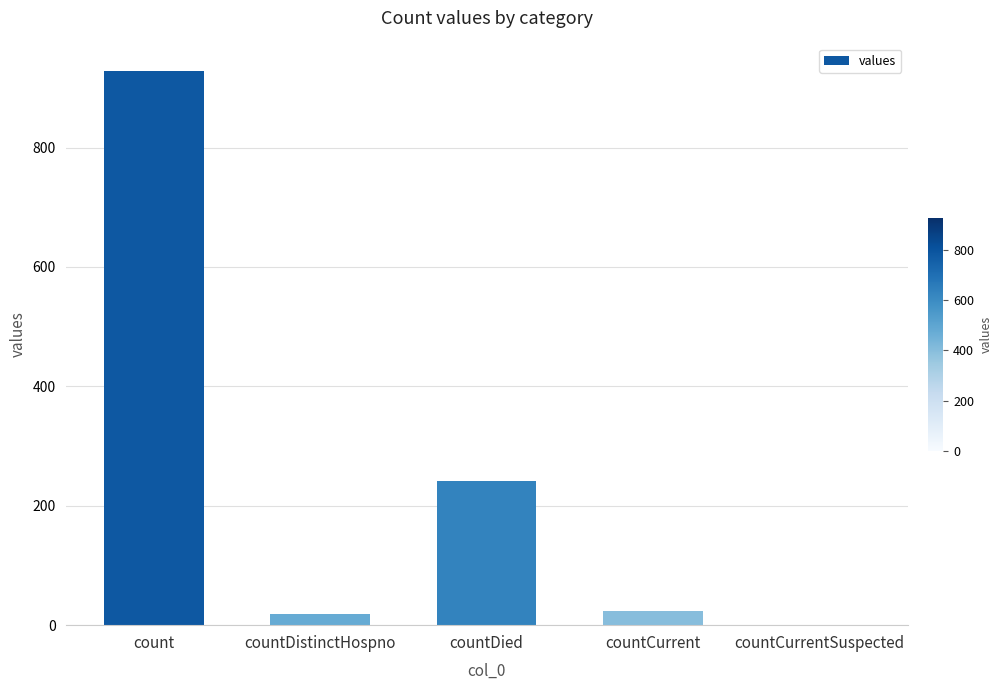

What is the difference between the values at count and countDistinctHospno?

910